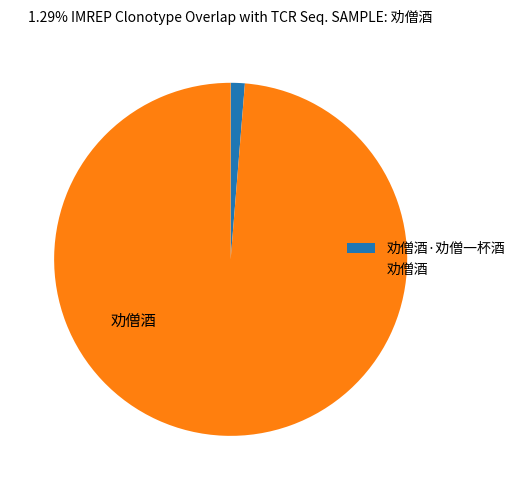

How many slices are in this pie chart?

2